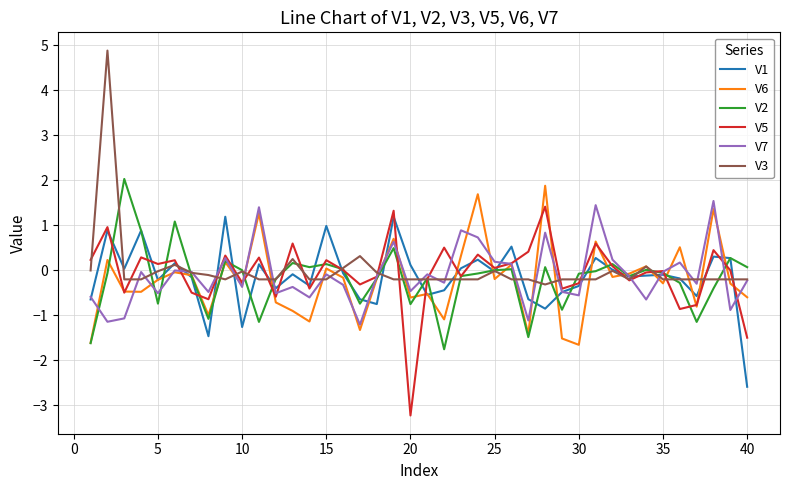

What is the smallest value displayed?

-3.2